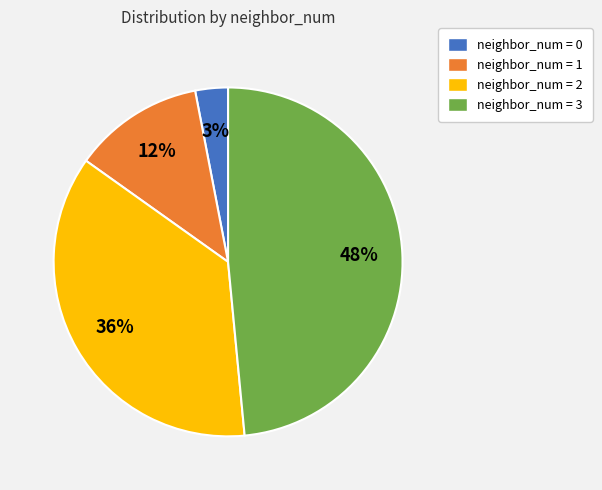

Count the number of slices in the pie.

4